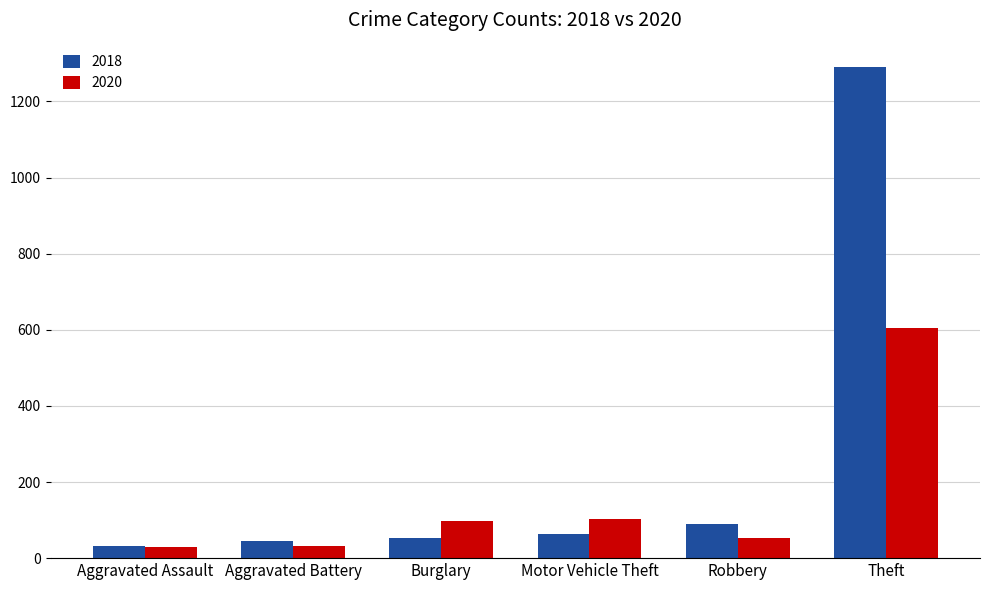

At how many categories does at least one series exceed 399?

1